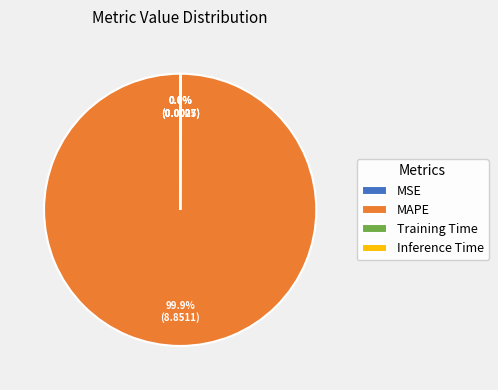

Which category has the biggest portion of the pie?

MAPE